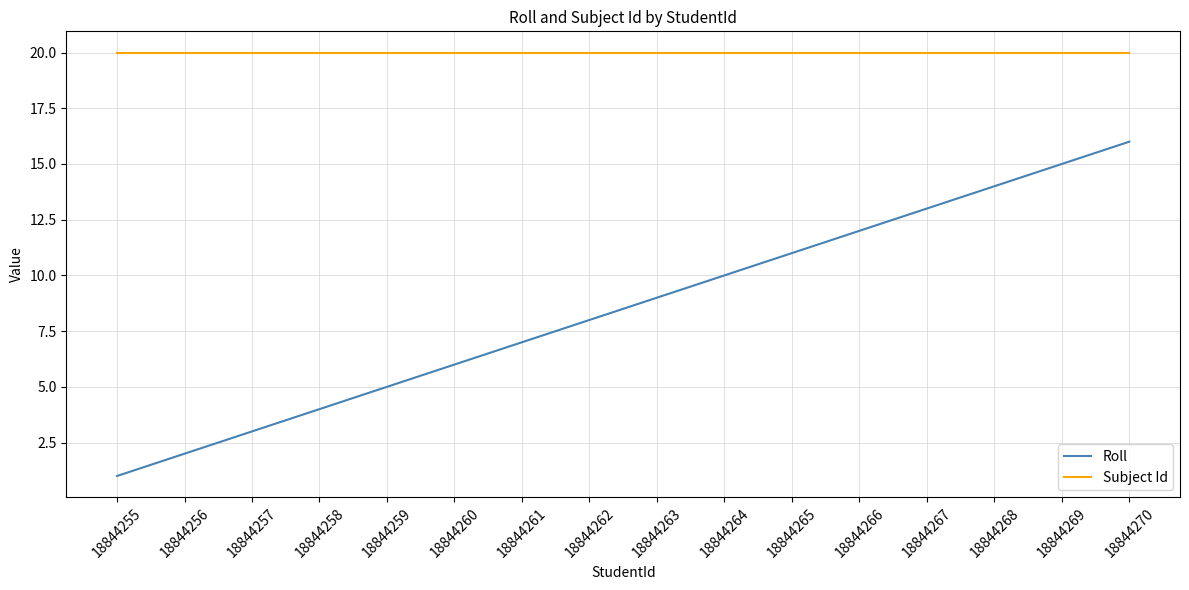

What is the difference between the highest and lowest values at 18844261?

13